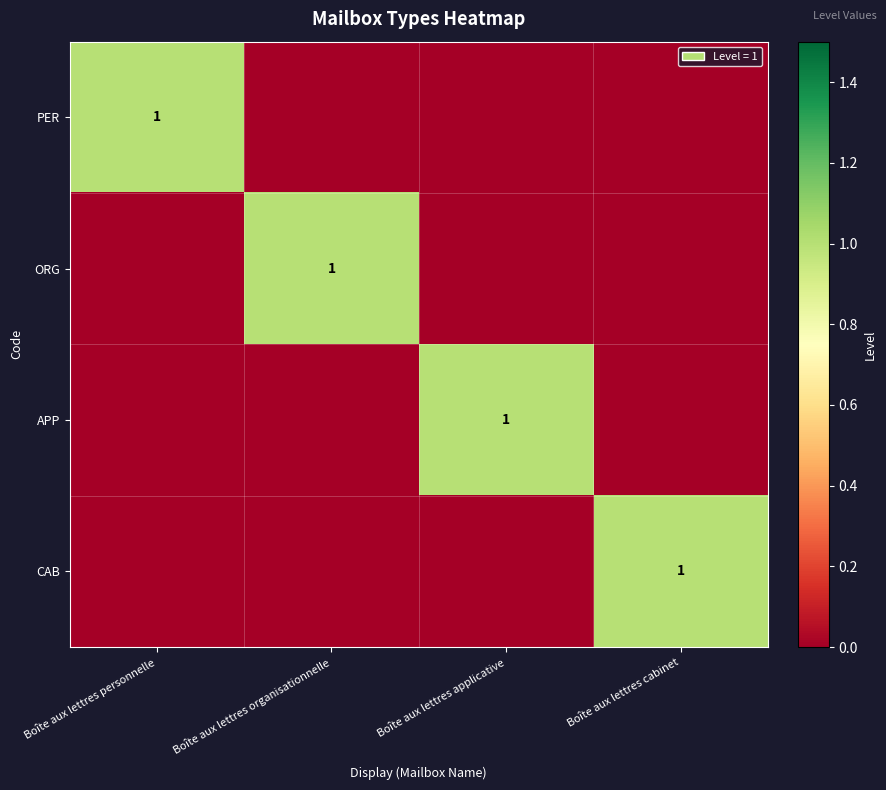

Rank the series at Boîte aux lettres cabinet from highest to lowest value.

CAB, PER, ORG, APP